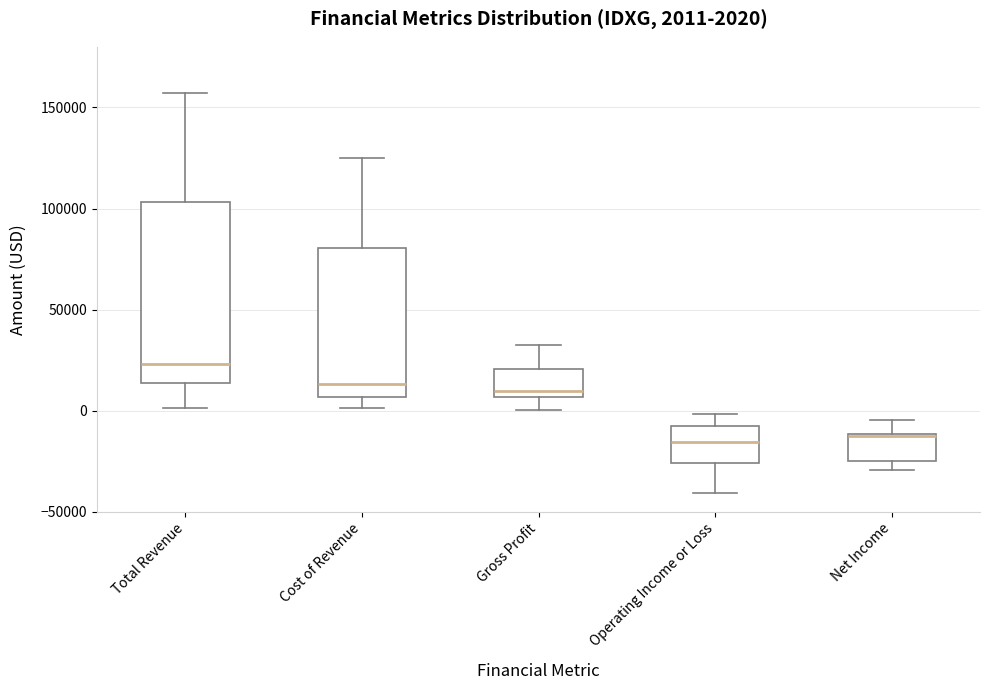

Comparing the boxes themselves (not the whiskers), which one is the tallest?

Total Revenue